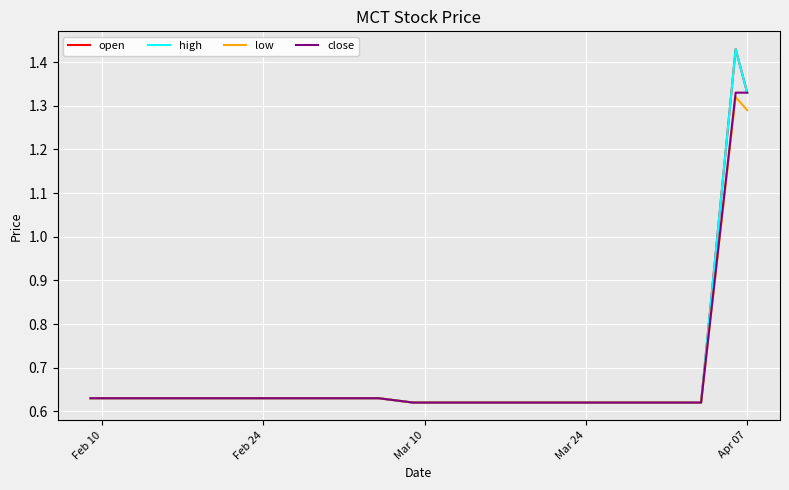

Is this an area chart (filled region under the line)?

No